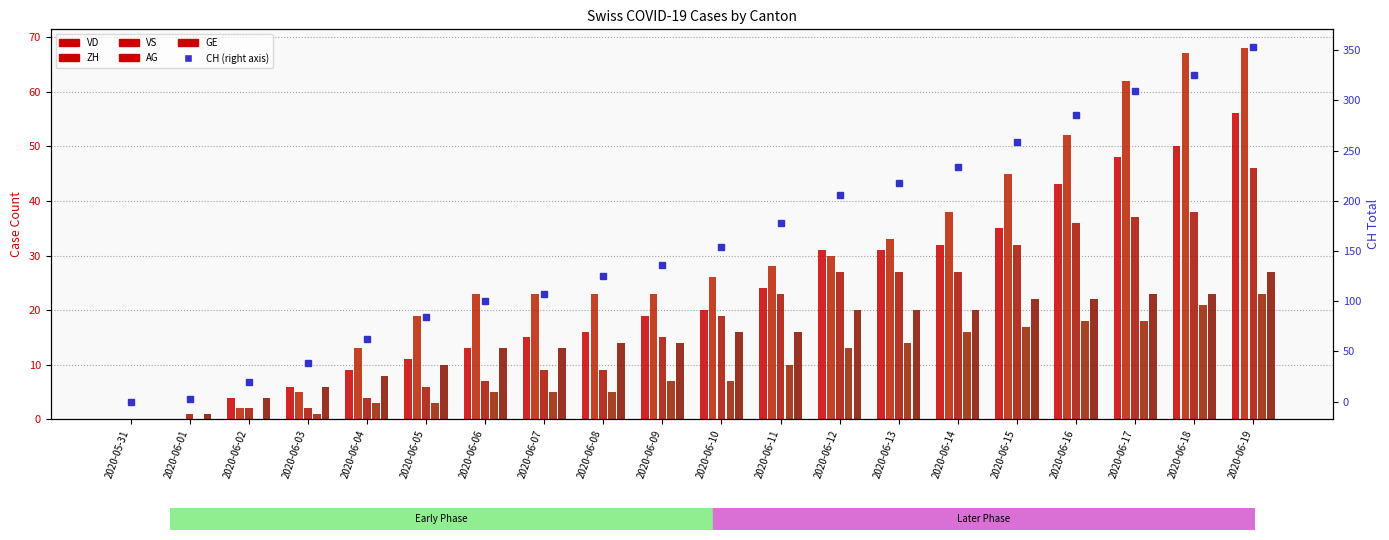

Is it true that AG equals 13 at 2020-06-12?

True